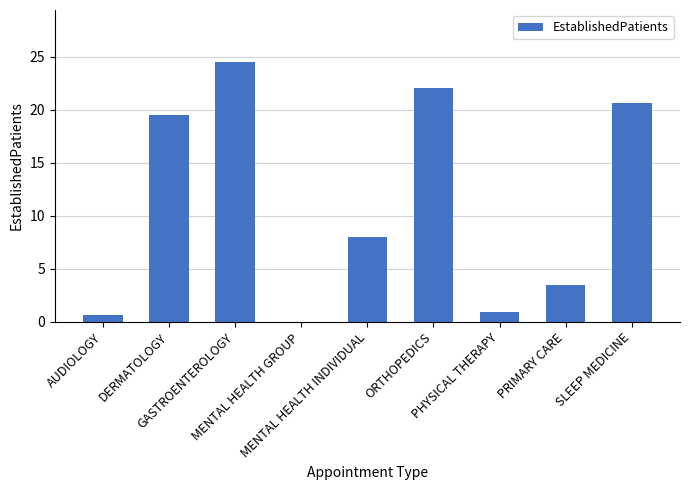

Reading right to left, extract all data points from this chart.

SLEEP MEDICINE=20.6	PRIMARY CARE=3.5	PHYSICAL THERAPY=0.9	ORTHOPEDICS=22.0	MENTAL HEALTH INDIVIDUAL=8.0	MENTAL HEALTH GROUP=0.0	GASTROENTEROLOGY=24.5	DERMATOLOGY=19.5	AUDIOLOGY=0.6